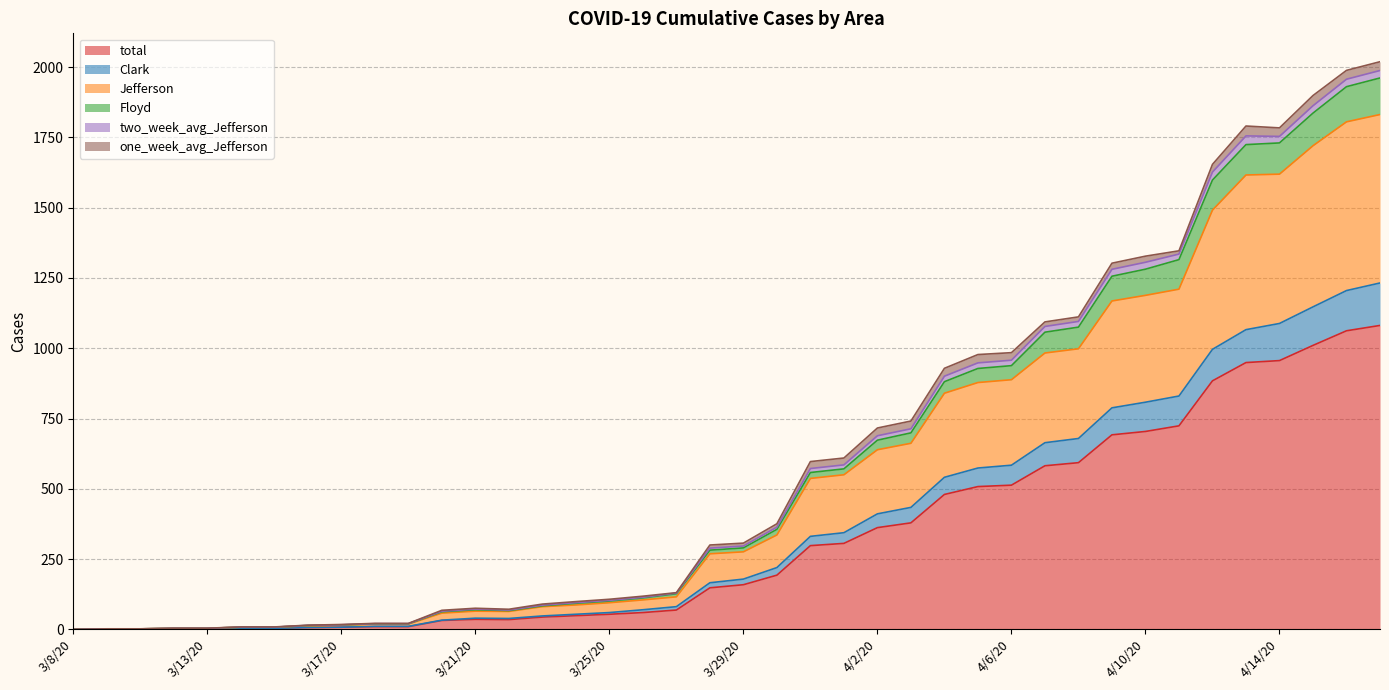

Which label corresponds to the smallest value in the chart?

3/8/20